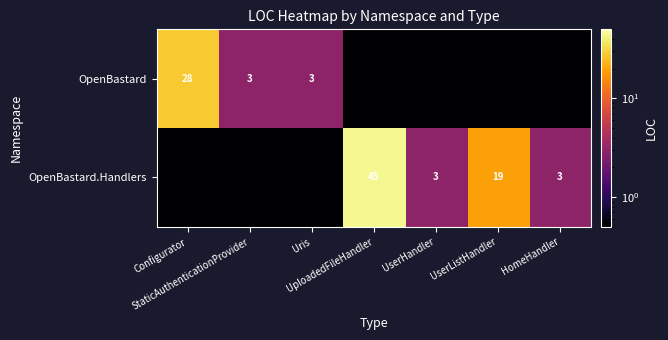

Which series has the largest total across all categories?

OpenBastard.Handlers